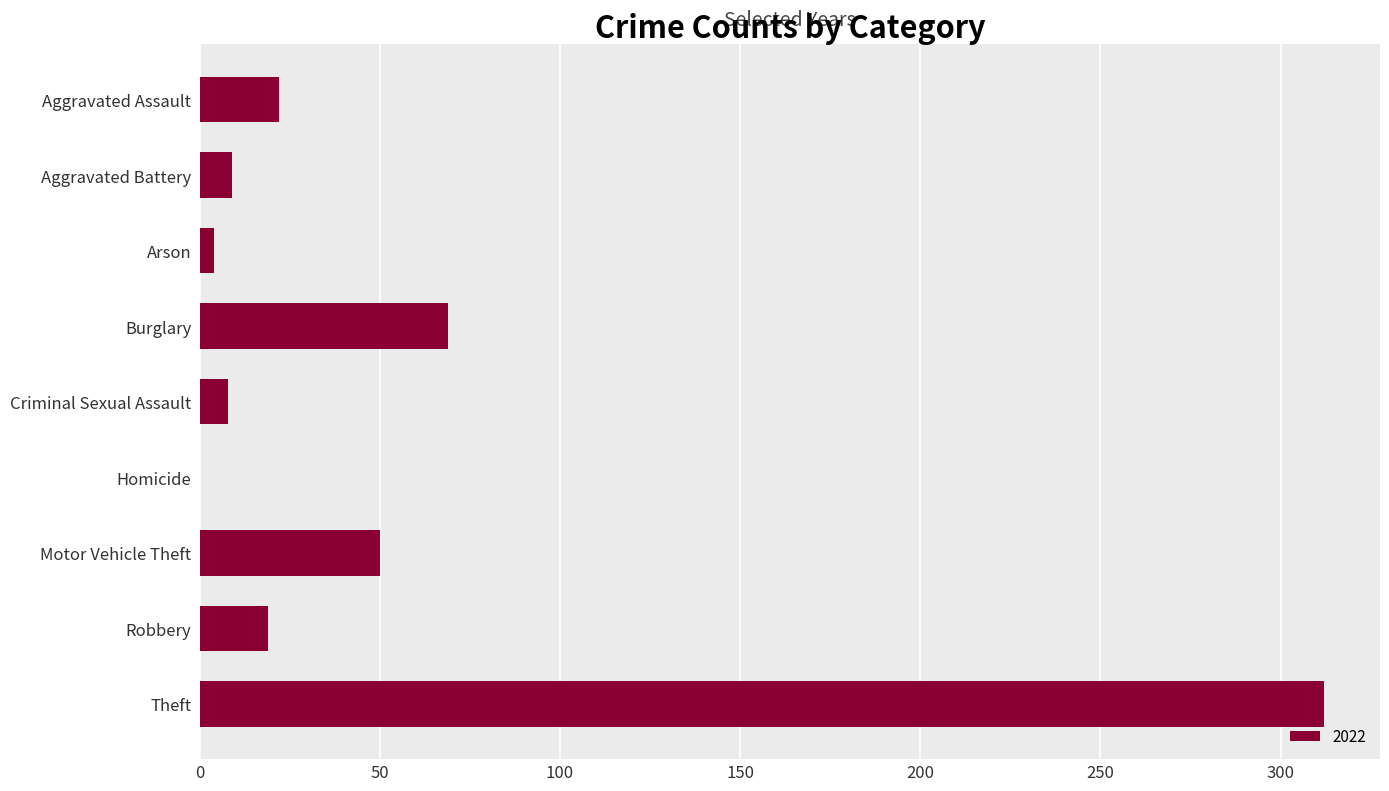

What is the maximum value shown in the chart?

312